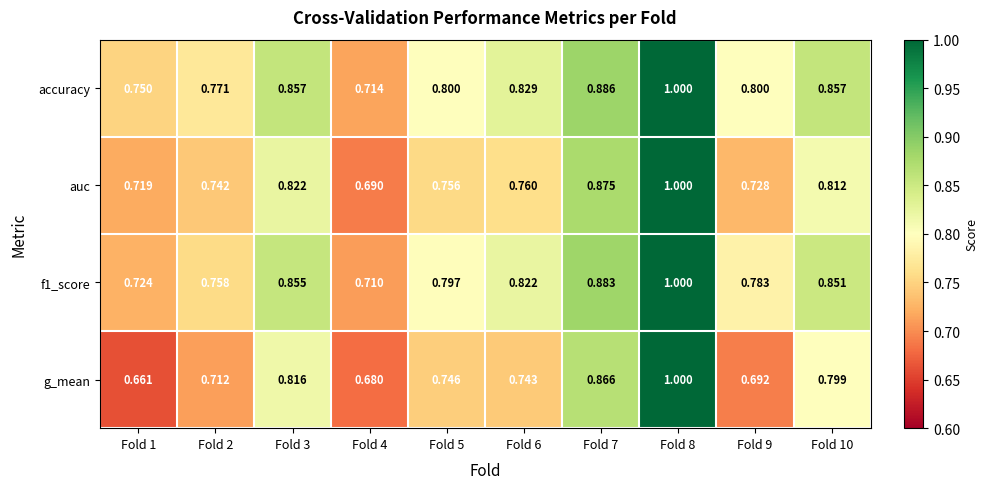

Which series has the largest total across all categories?

accuracy